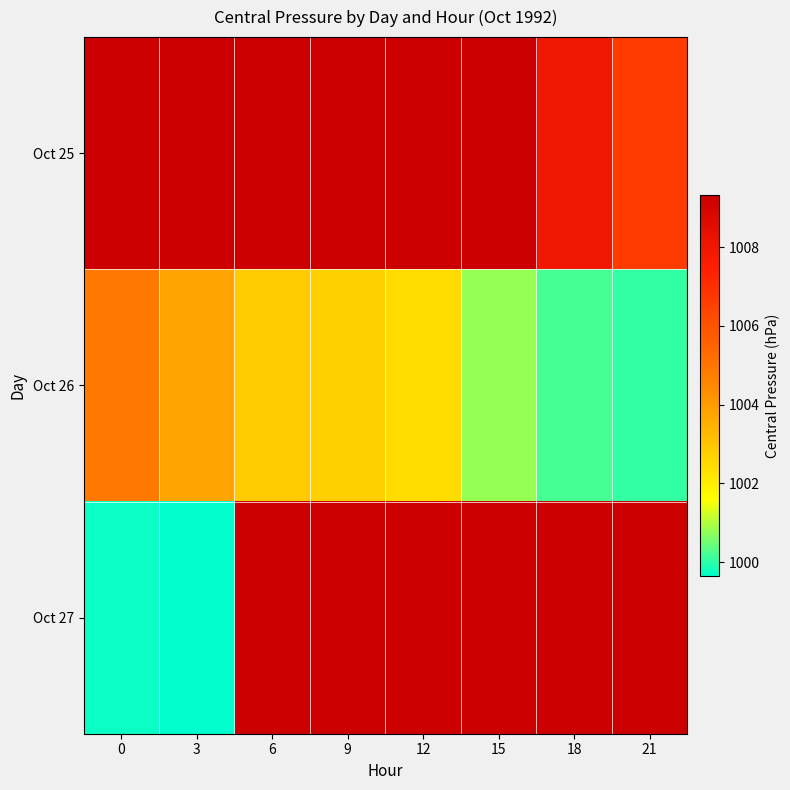

What is the sum of all Oct 26 values?

8017.7